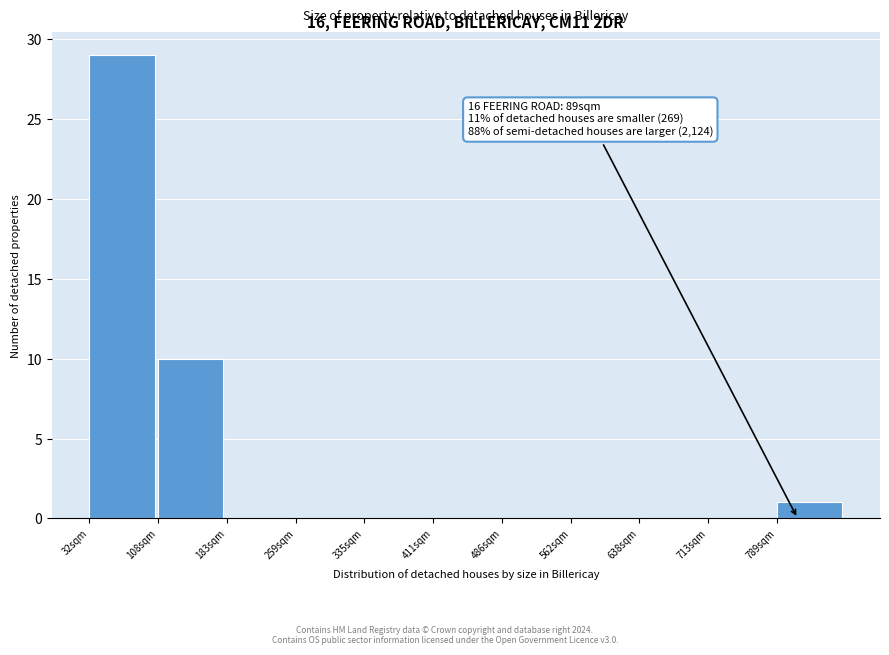

Reading left to right, what are all the values shown in this chart?

32sqm=29	108sqm=10	183sqm=0	259sqm=0	335sqm=0	411sqm=0	486sqm=0	562sqm=0	638sqm=0	713sqm=0	789sqm=1